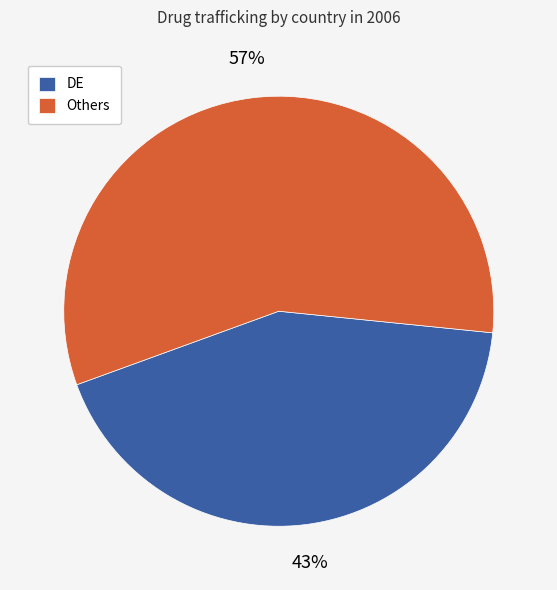

To the nearest percent, what is the average slice percentage?

50%